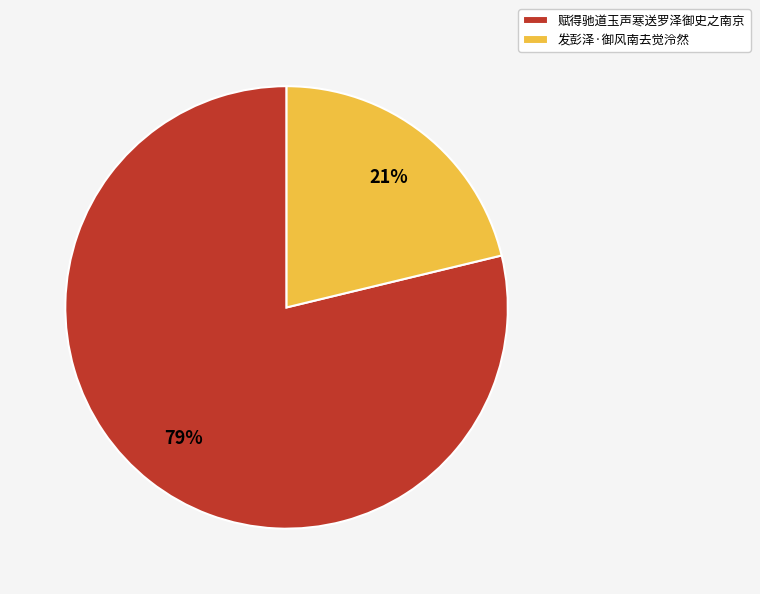

To the nearest percent, what is the difference between the 赋得驰道玉声寒送罗泽御史之南京 and 发彭泽·御风南去觉泠然 slice percentages?

58%